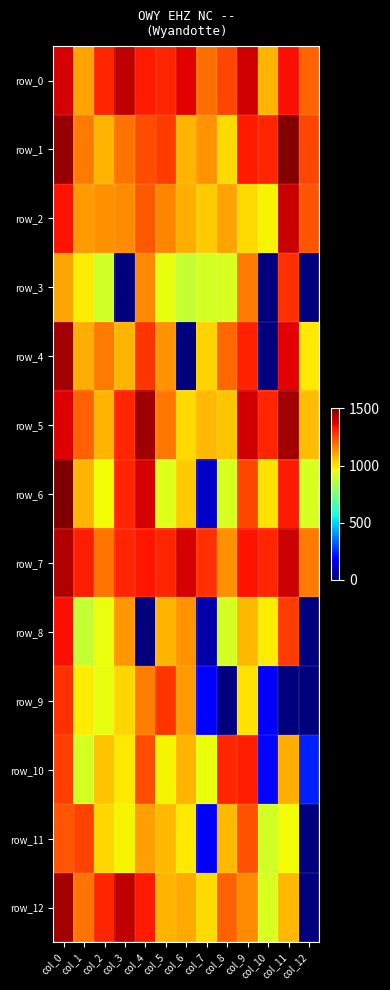

Reading left to right, what are all the values shown in this chart?

row_0: col_0=1386.5	col_1=1105.0	col_2=1302.0	col_3=1416.5	col_4=1321.5	col_5=1302.0	col_6=1370.0	col_7=1185.0	col_8=1249.0	col_9=1394.5	col_10=1077.0	col_11=1342.5	col_12=1205.5
row_1: col_0=1470.0	col_1=1169.0	col_2=1075.5	col_3=1182.5	col_4=1242.0	col_5=1270.5	col_6=1076.5	col_7=1129.0	col_8=1017.5	col_9=1320.5	col_10=1302.0	col_11=1491.0	col_12=1253.5
row_2: col_0=1336.5	col_1=1116.0	col_2=1136.5	col_3=1142.5	col_4=1223.0	col_5=1154.5	col_6=1089.0	col_7=1039.0	col_8=1107.0	col_9=1017.0	col_10=973.5	col_11=1401.5	col_12=1226.5
row_3: col_0=1097.5	col_1=985.5	col_2=903.5	col_3=0.0	col_4=1148.5	col_5=945.0	col_6=882.5	col_7=909.5	col_8=916.0	col_9=1168.0	col_10=0.0	col_11=1288.0	col_12=0.0
row_4: col_0=1451.5	col_1=1088.5	col_2=1172.5	col_3=1075.5	col_4=1281.5	col_5=1128.5	col_6=0.0	col_7=1027.0	col_8=1197.0	col_9=1310.0	col_10=0.0	col_11=1366.5	col_12=996.0
row_5: col_0=1372.5	col_1=1212.5	col_2=1075.5	col_3=1302.0	col_4=1458.0	col_5=1173.5	col_6=1016.5	col_7=1068.0	col_8=1054.5	col_9=1390.5	col_10=1302.0	col_11=1451.5	col_12=1067.0
row_6: col_0=1501.0	col_1=1077.5	col_2=965.5	col_3=1302.0	col_4=1387.0	col_5=930.0	col_6=1038.5	col_7=95.5	col_8=917.5	col_9=1251.5	col_10=1005.0	col_11=1324.5	col_12=919.0
row_7: col_0=1433.5	col_1=1318.5	col_2=1182.5	col_3=1302.0	col_4=1328.0	col_5=1302.0	col_6=1388.5	col_7=1289.0	col_8=1135.0	col_9=1335.5	col_10=1302.0	col_11=1397.5	col_12=1169.5
row_8: col_0=1342.5	col_1=881.5	col_2=955.0	col_3=1121.0	col_4=0.0	col_5=1075.5	col_6=1128.5	col_7=56.0	col_8=914.5	col_9=1068.0	col_10=986.0	col_11=1269.0	col_12=0.0
row_9: col_0=1286.0	col_1=985.5	col_2=947.5	col_3=1026.0	col_4=1164.5	col_5=1280.5	col_6=1119.5	col_7=178.5	col_8=3.5	col_9=1005.5	col_10=160.0	col_11=0.0	col_12=0.0
row_10: col_0=1265.0	col_1=910.5	col_2=1054.0	col_3=994.5	col_4=1238.0	col_5=979.0	col_6=1077.5	col_7=955.5	col_8=1302.0	col_9=1318.5	col_10=194.5	col_11=1088.0	col_12=235.5
row_11: col_0=1227.5	col_1=1256.0	col_2=1025.5	col_3=974.5	col_4=1110.5	col_5=1069.0	col_6=995.5	col_7=162.5	col_8=1068.5	col_9=1236.0	col_10=905.5	col_11=966.0	col_12=0.0
row_12: col_0=1449.0	col_1=1182.5	col_2=1302.0	col_3=1414.0	col_4=1320.5	col_5=1077.5	col_6=1095.5	col_7=1017.0	col_8=1208.0	col_9=1139.5	col_10=916.5	col_11=1068.0	col_12=0.0